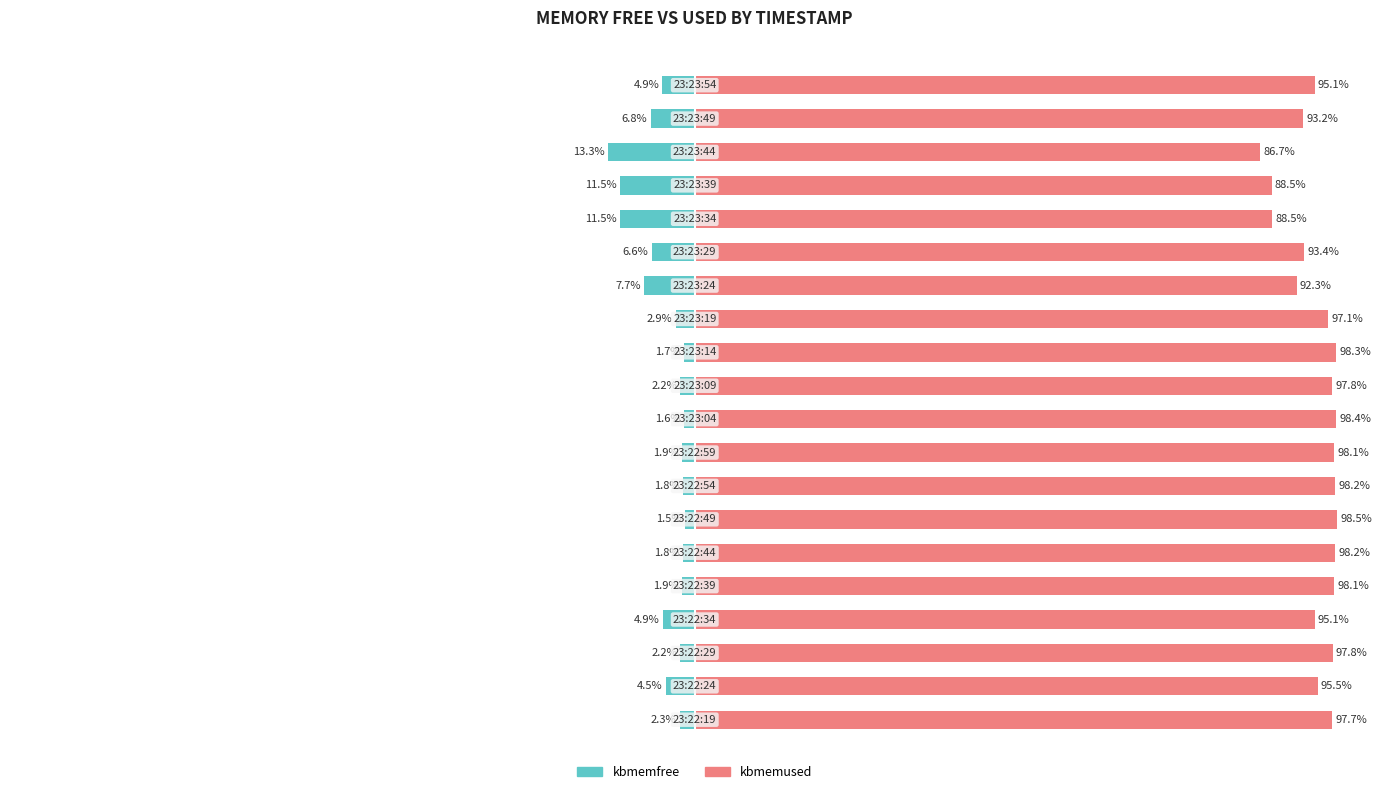

What is the sum of all kbmemfree values?

-93.5